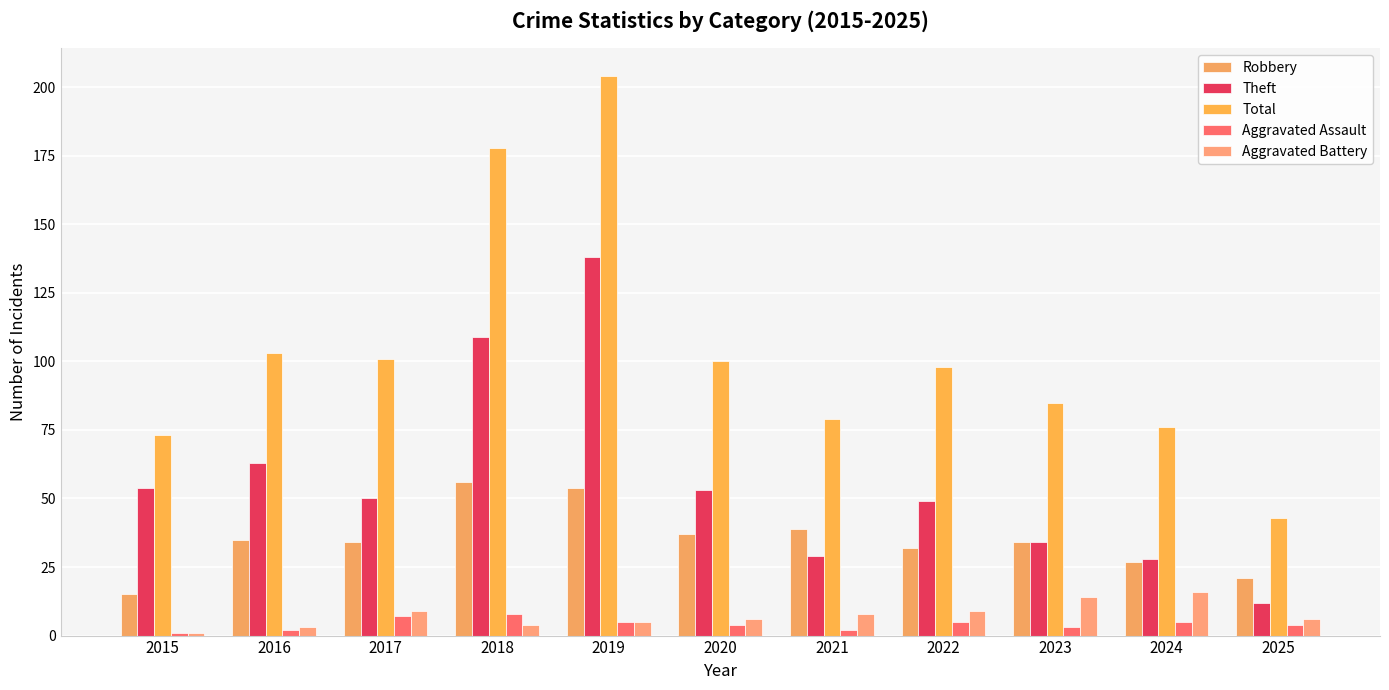

How many categories are shown in the chart?

11